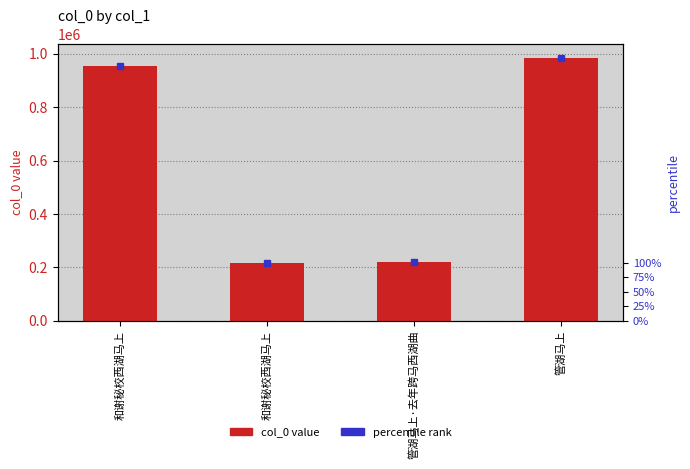

Which category has the highest value across all series?

管湖马上